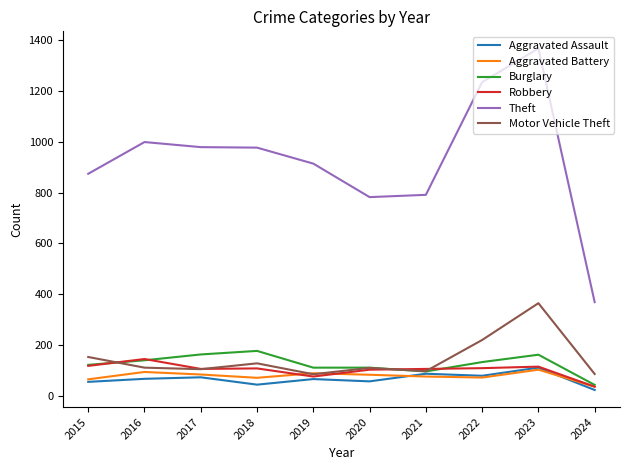

What is the total value across all series at 2019?

1336